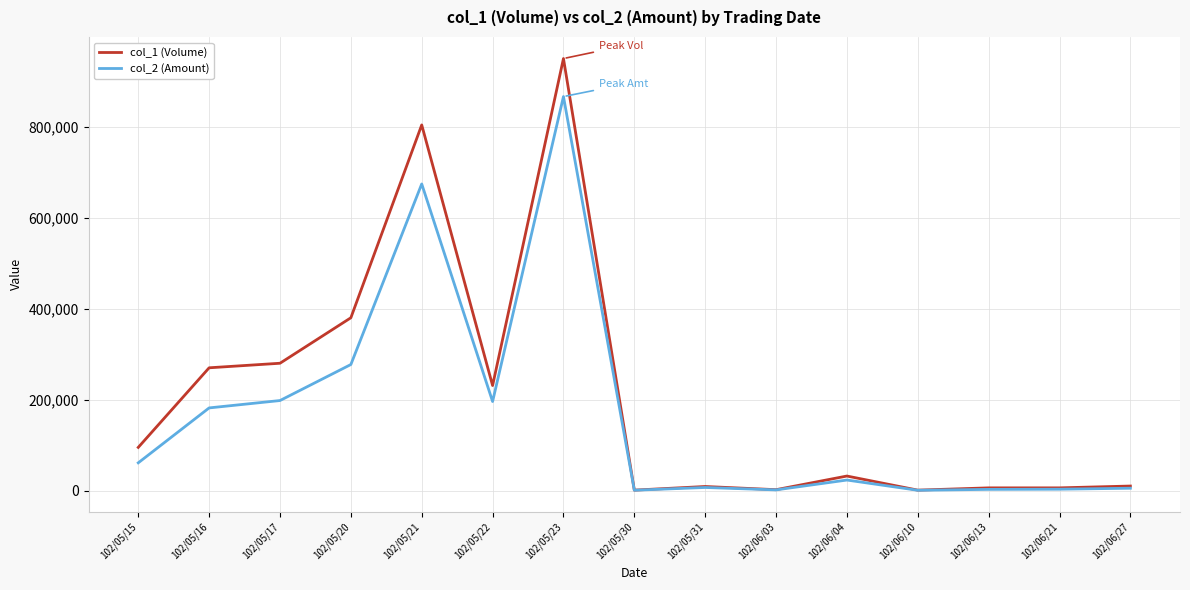

Does the chart display data point markers on the line(s)?

No